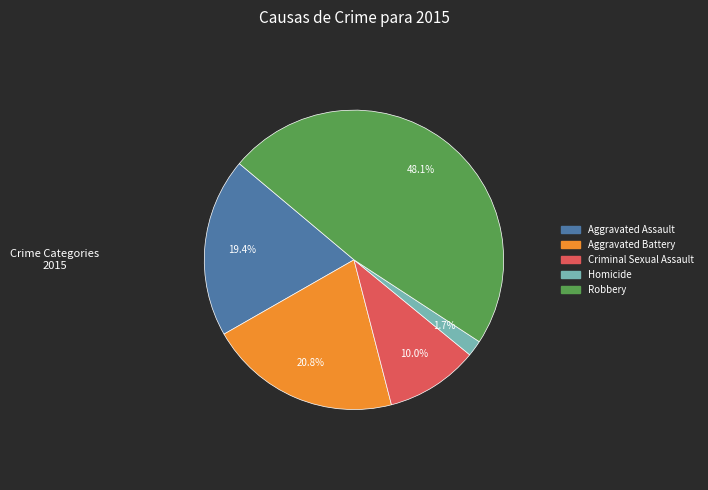

What is the smallest slice in the pie chart?

Homicide